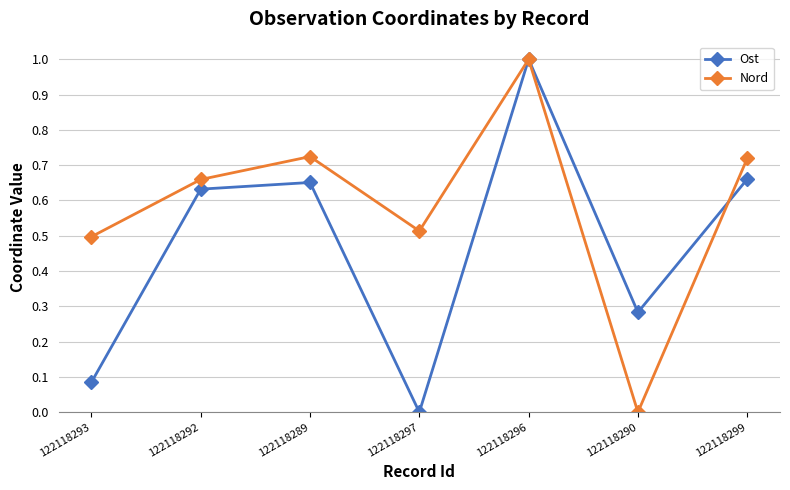

True or false: Nord has more than 1 points higher than both neighbors.

True